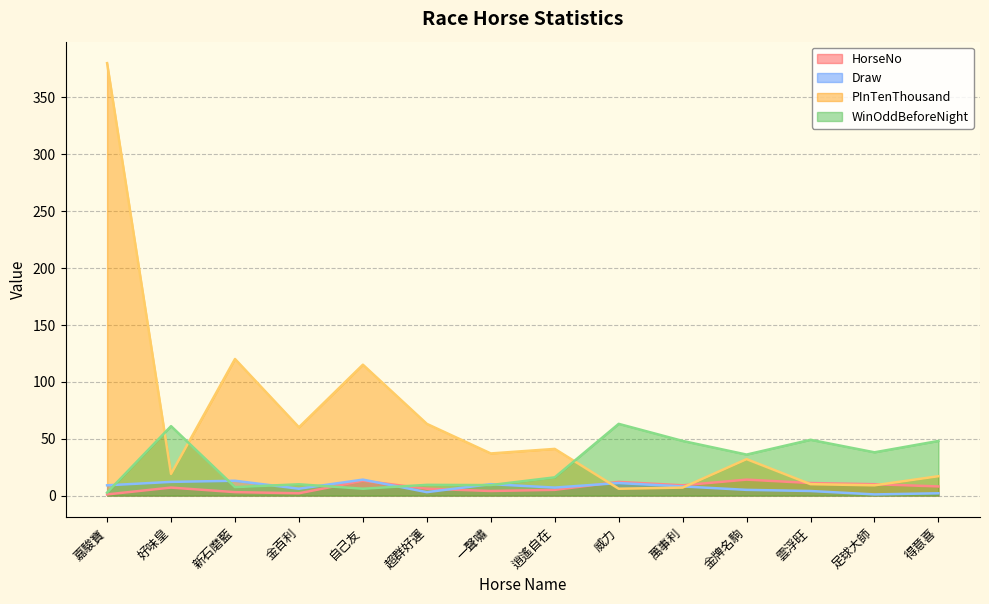

At which category is the sum across all series the highest?

嘉駿寶